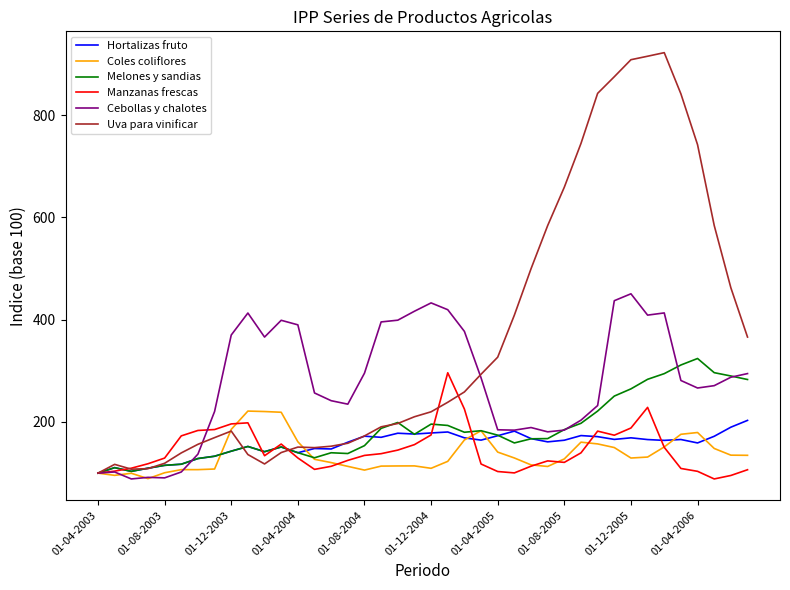

Count the number of data series in this chart.

6